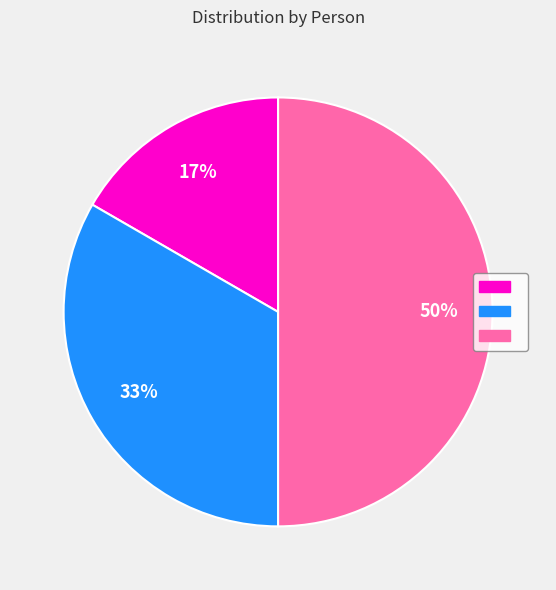

To the nearest percent, what is the average slice percentage?

33%